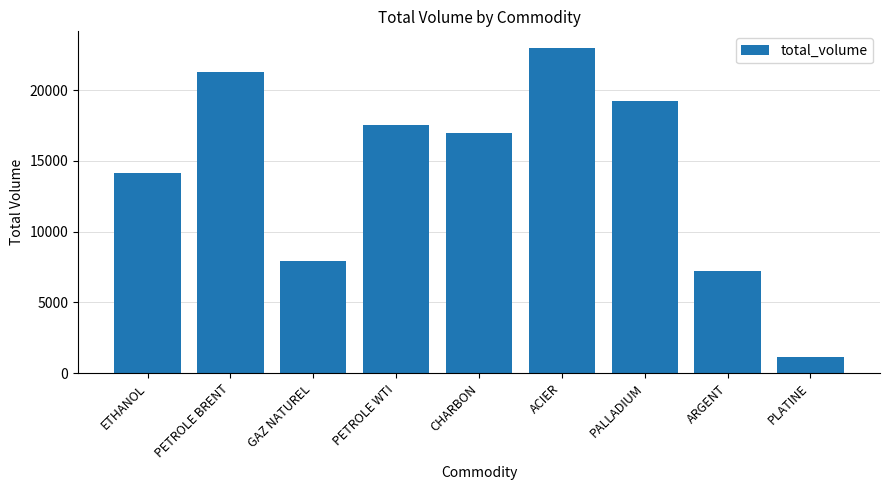

How many bars are there in total?

9